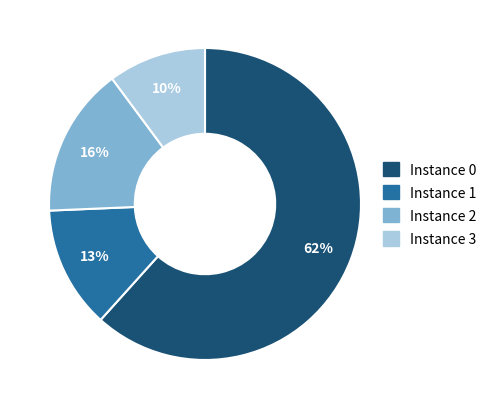

Does any single category account for the majority?

Yes